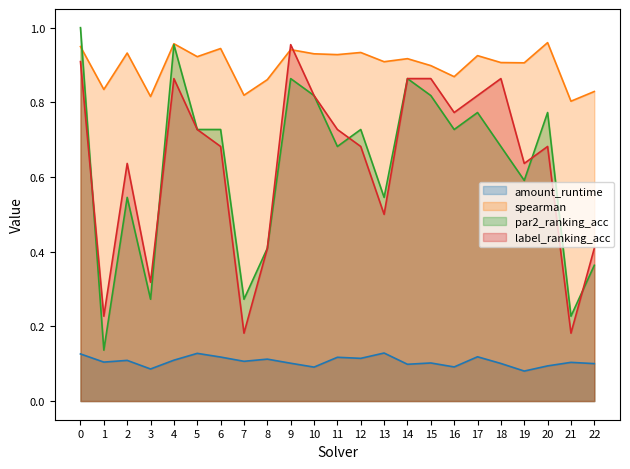

Which series changed the most between 3 and 19?

par2_ranking_acc